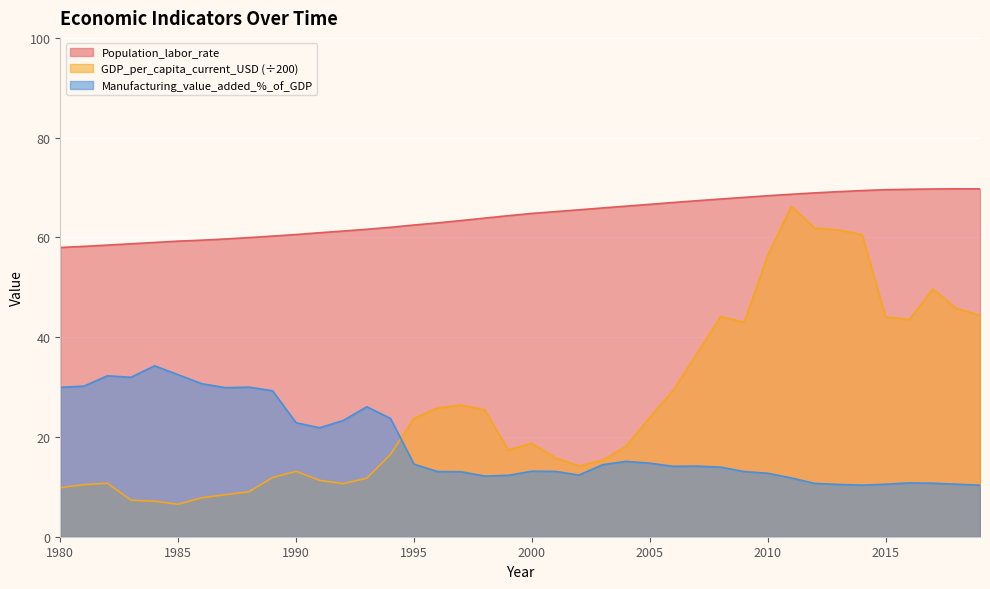

At 2004, list the series in order from smallest to largest.

Manufacturing_value_added_%_of_GDP, GDP_per_capita_current_USD, Population_labor_rate